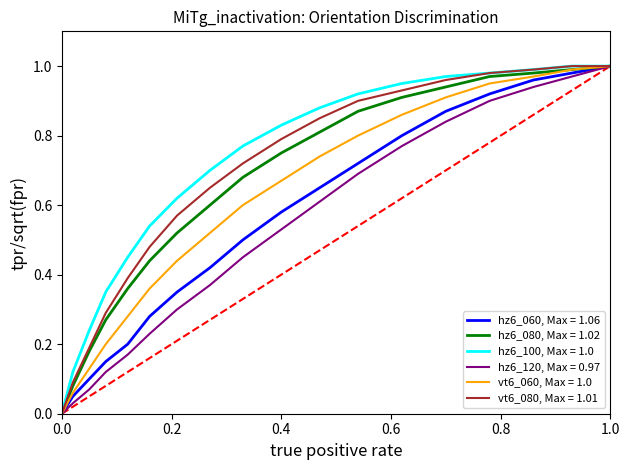

Which series has the widest spread of values?

hz6_060